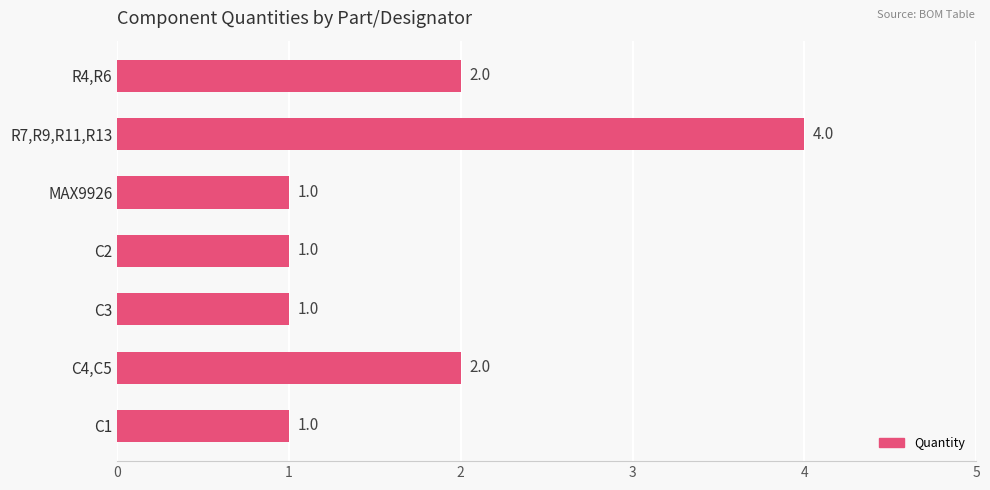

What is the maximum value shown in the chart?

4